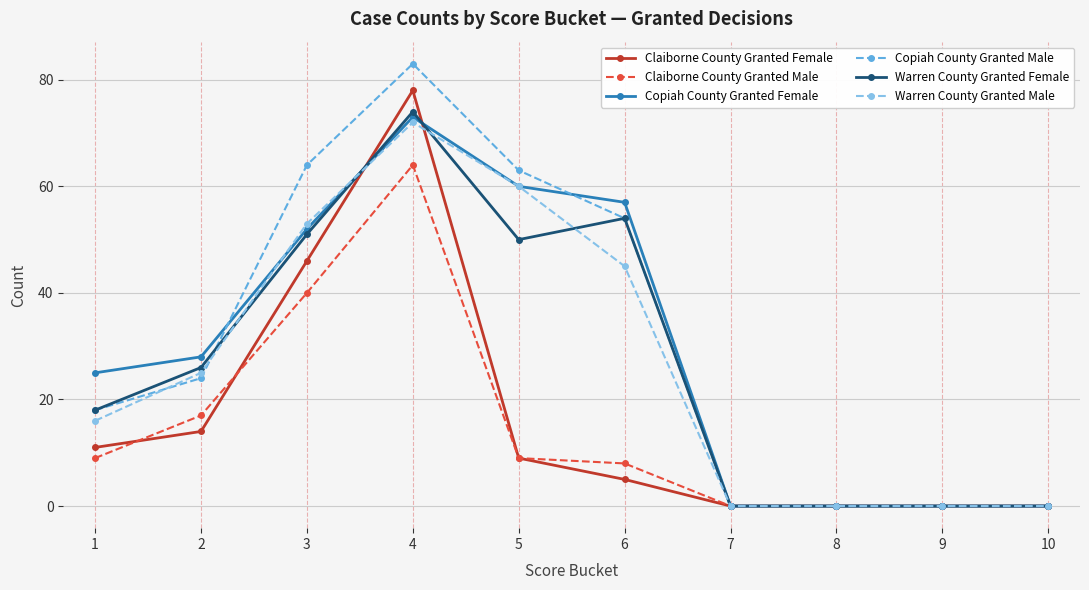

True or false: Warren County Granted Male has a value of 107 at 4.

False